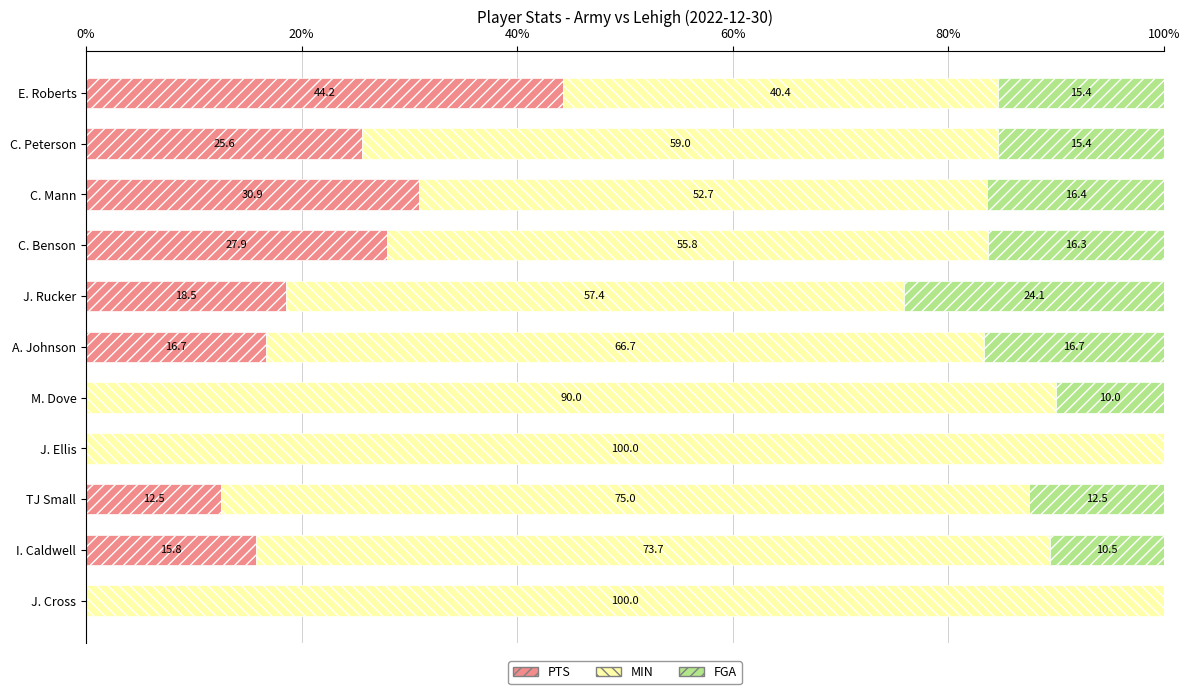

What are all the series names shown in the legend?

PTS, MIN, FGA